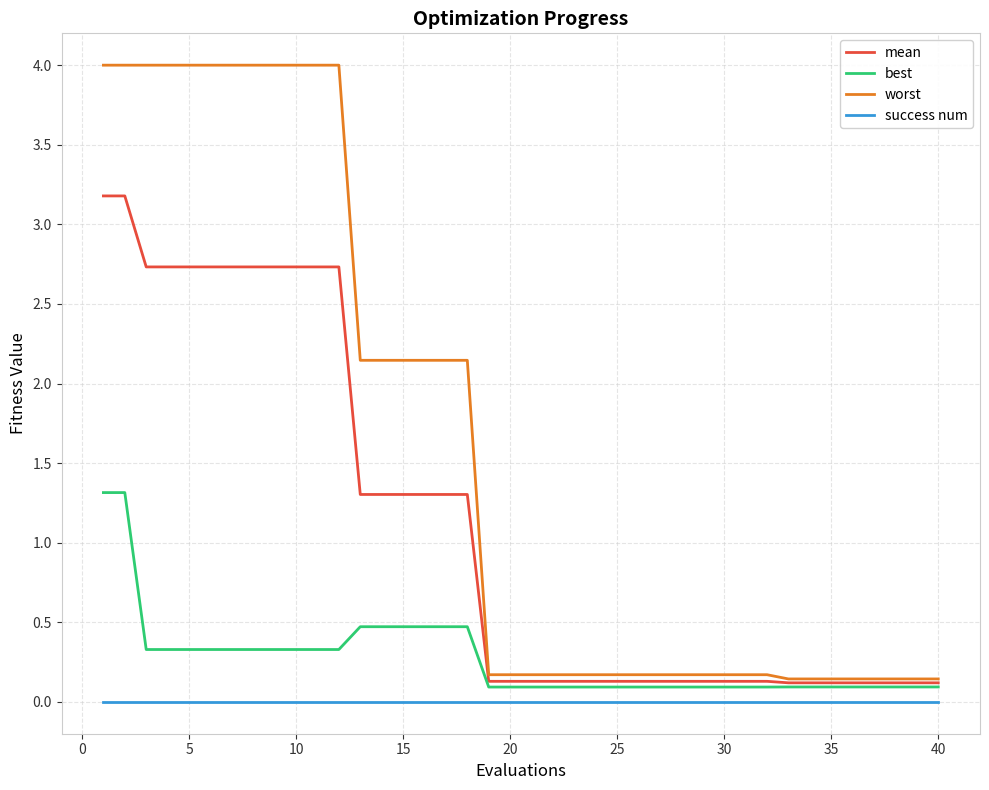

What is the highest value of the best series?

1.3